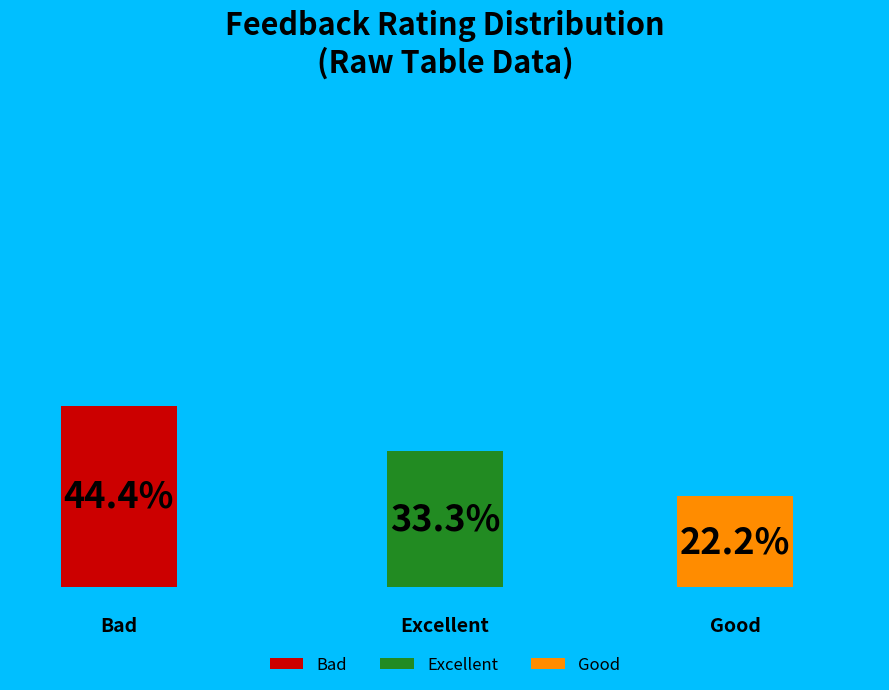

To the nearest percent, what is the combined percentage of Excellent and Bad?

78%